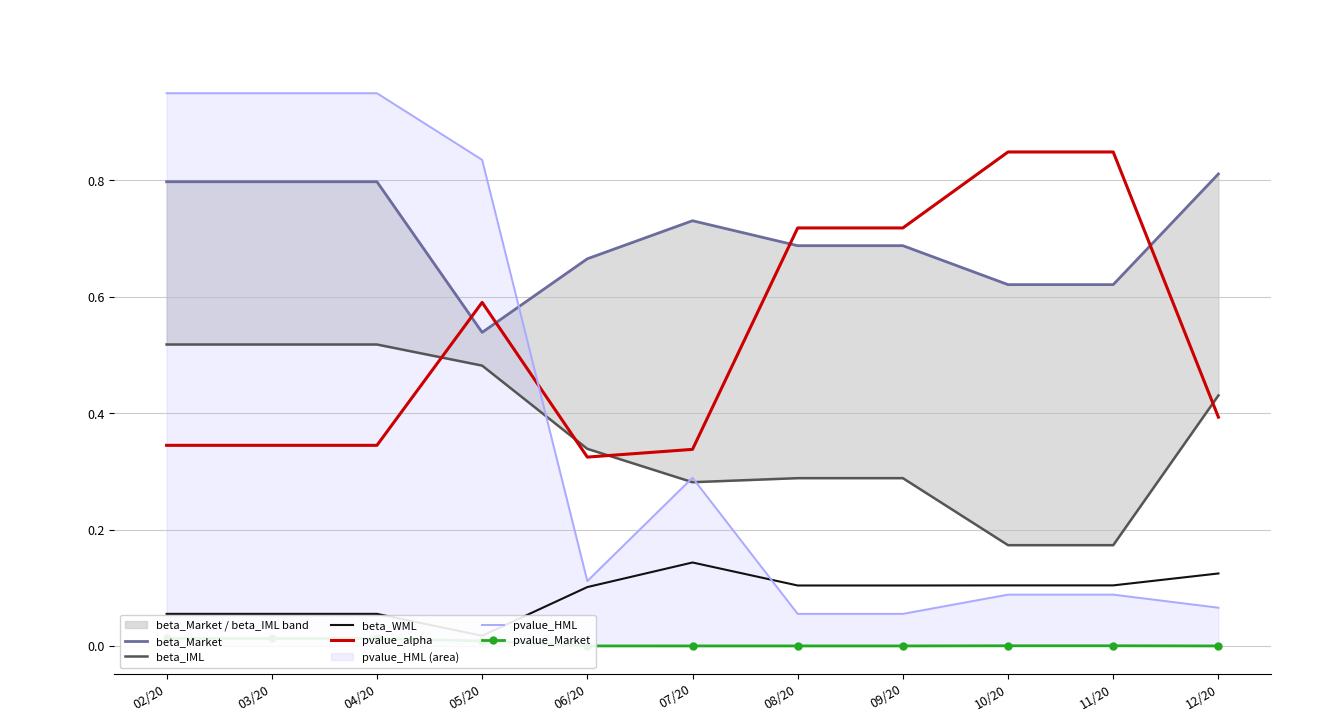

Which series ends up on top after the final intersection of beta_Market and pvalue_alpha?

beta_Market